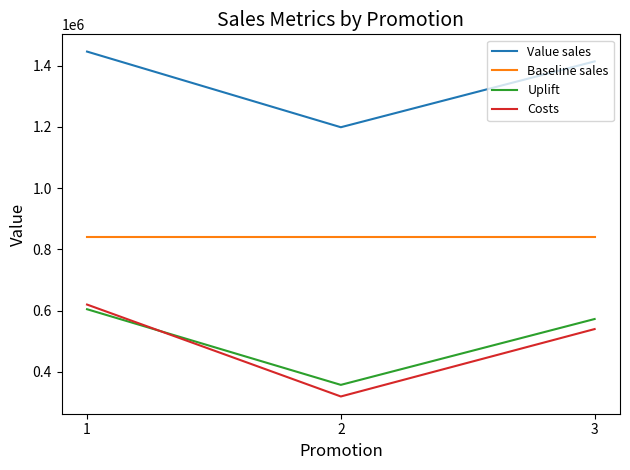

Which category has the lowest value in the Costs series?

2